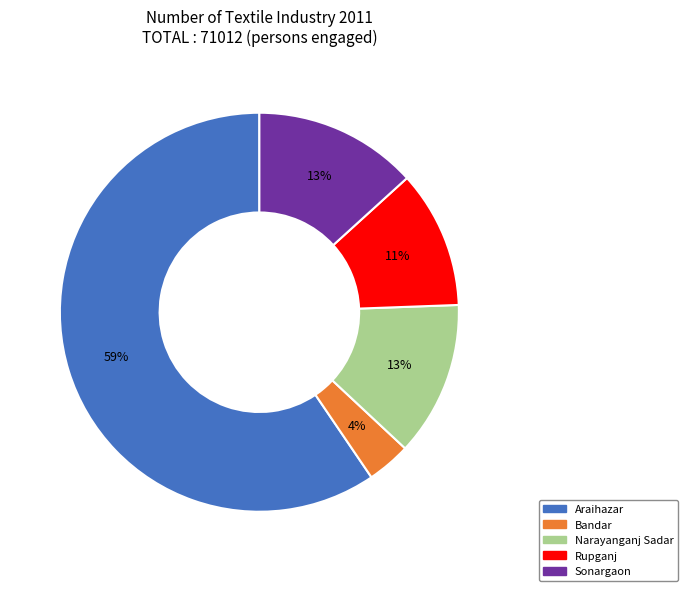

Which slice represents more than half of the pie?

Araihazar